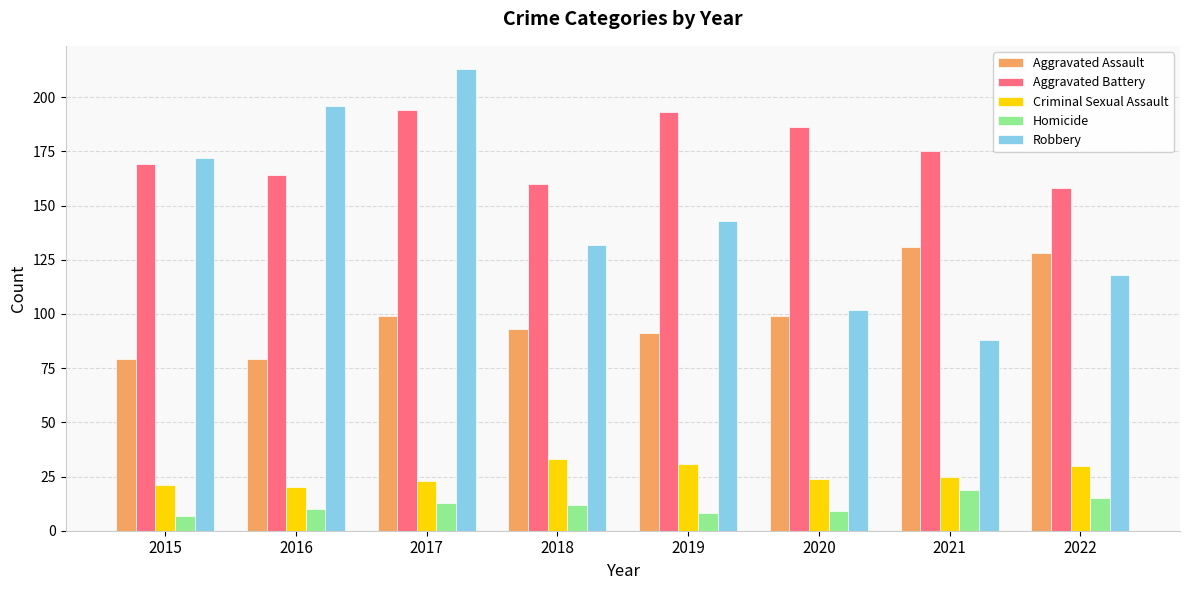

What is the greatest value displayed?

213